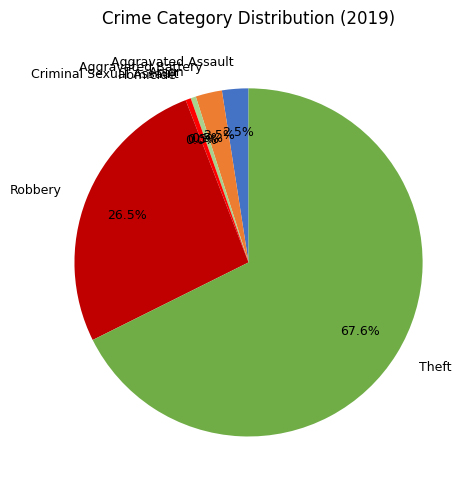

True or false: Aggravated Assault accounts for 17% of the total.

False